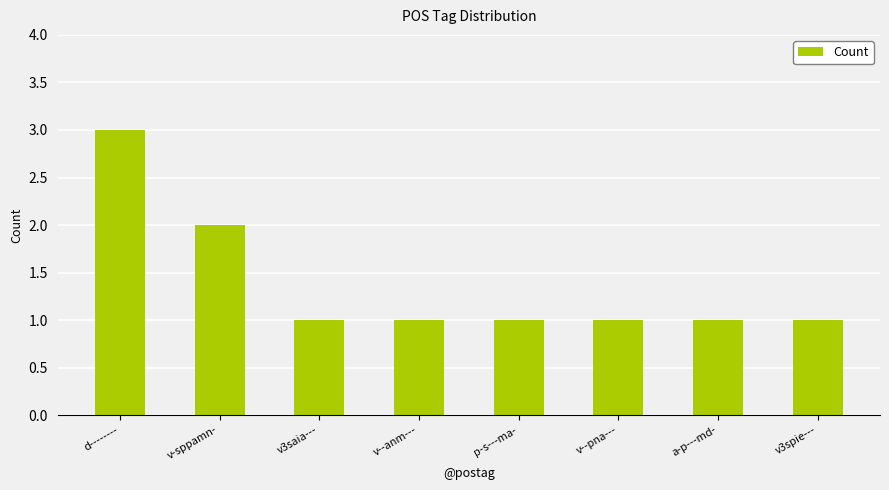

Count the number of categories in the chart.

8